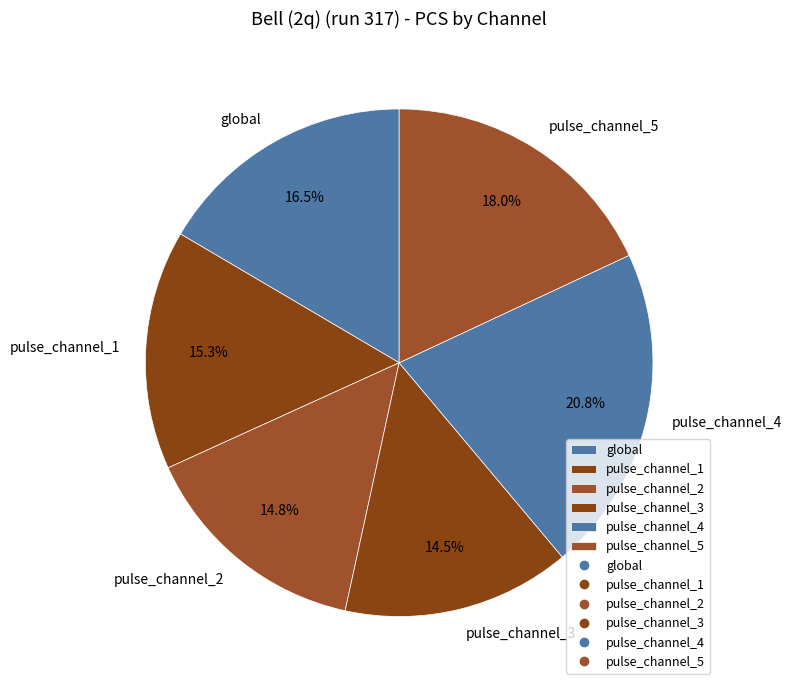

Is pulse_channel_1 the majority of the pie?

No